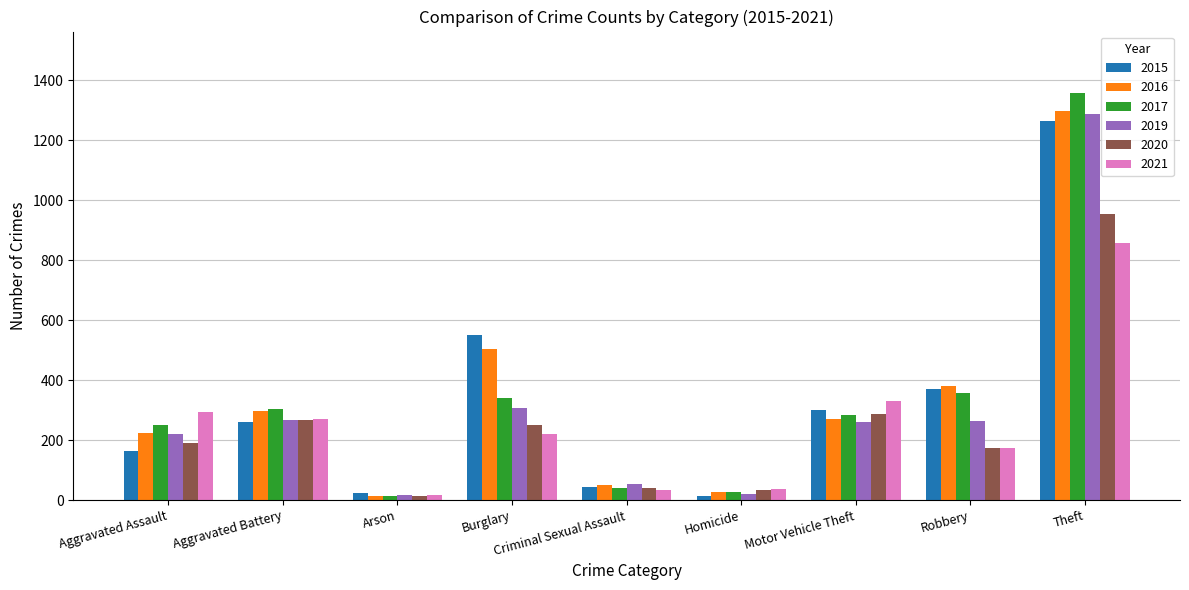

What value does the 2019 series have at Homicide, to the nearest 10?

20